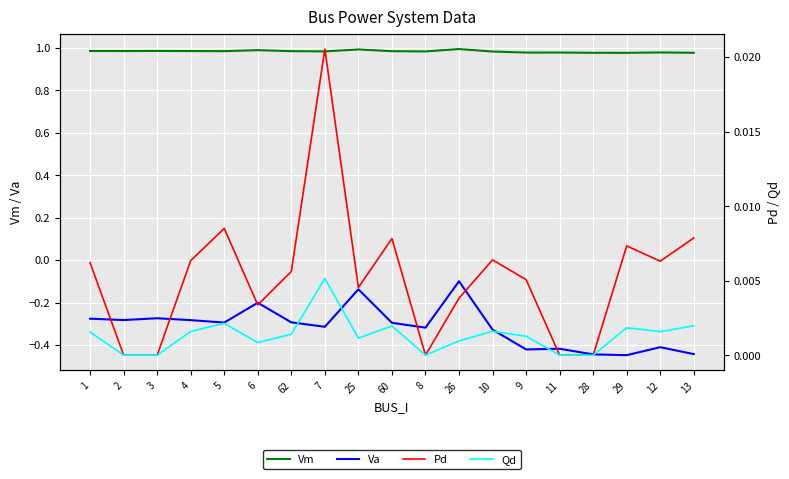

In Vm, how many points are higher than both neighbors (excluding endpoints)?

6